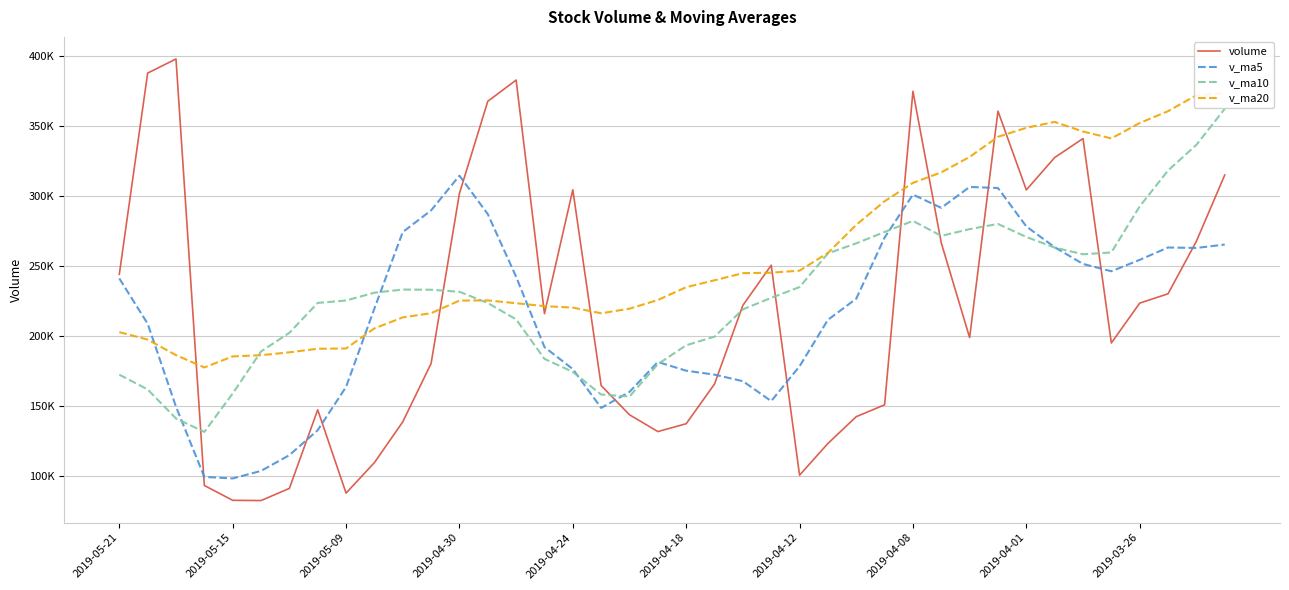

How many data points in v_ma5 are above 226968?

20